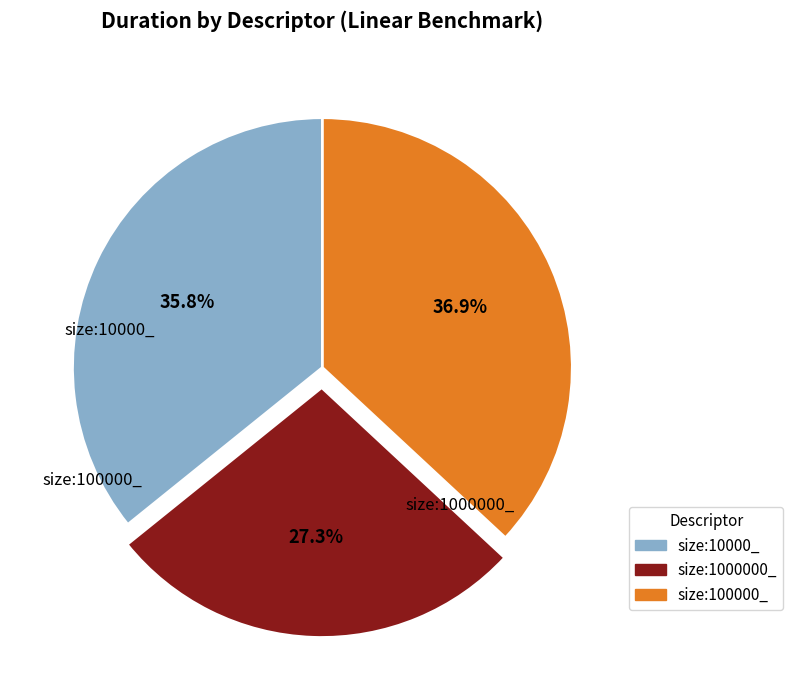

Does any single category account for the majority?

No